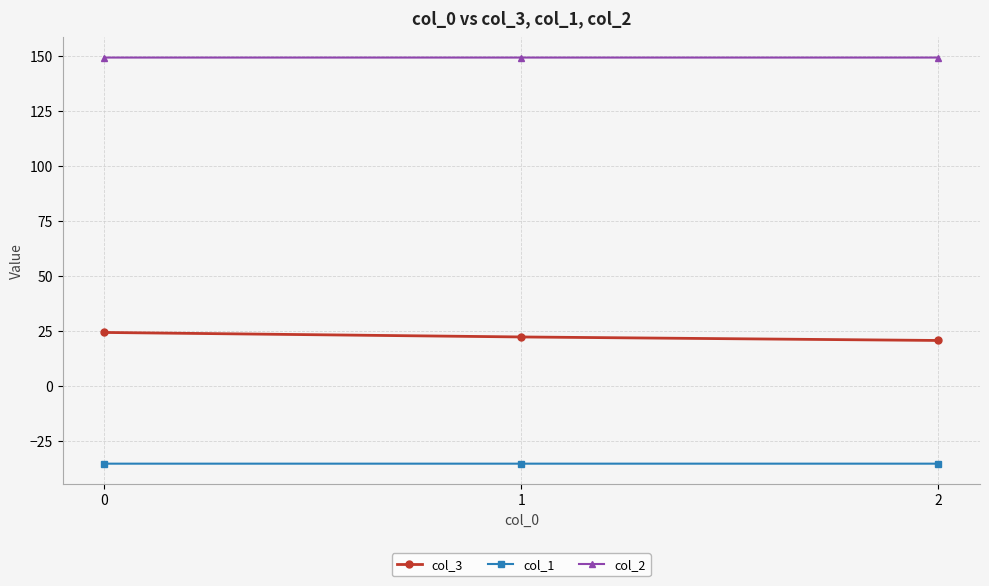

How many data points does each series have?

3